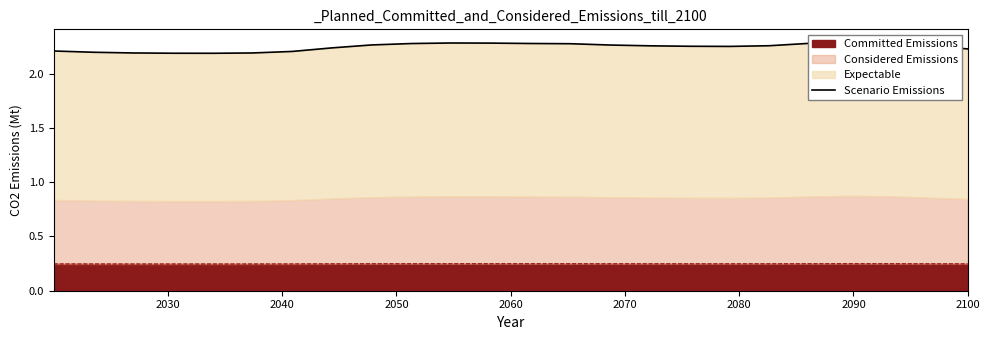

Does the chart display data point markers on the line(s)?

No